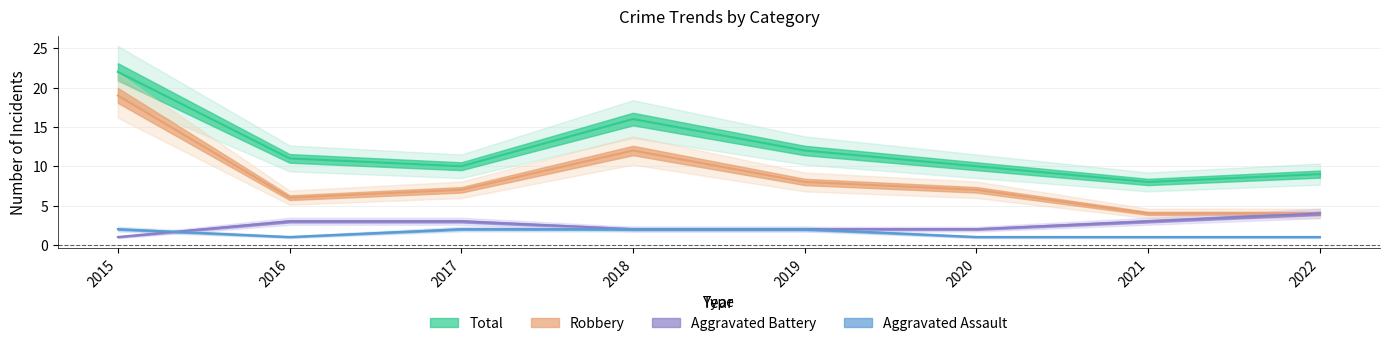

What is the total value across all series at 2020?

20